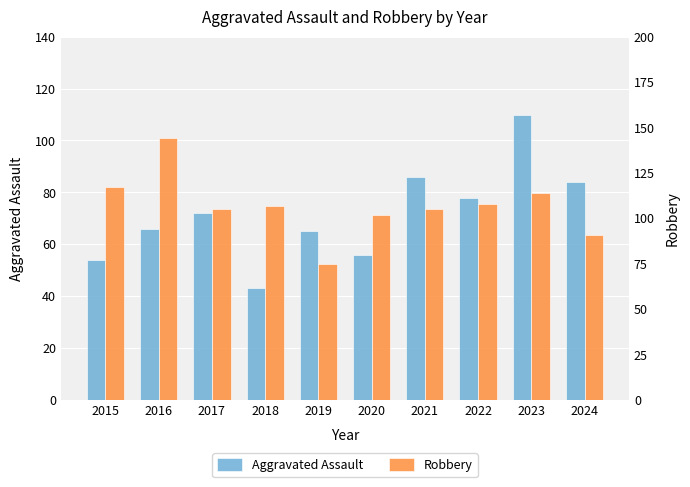

Reading left to right, list all the values displayed in this chart.

Aggravated Assault: 54	66	72	43	65	56	86	78	110	84
Robbery: 117	144	105	107	75	102	105	108	114	91